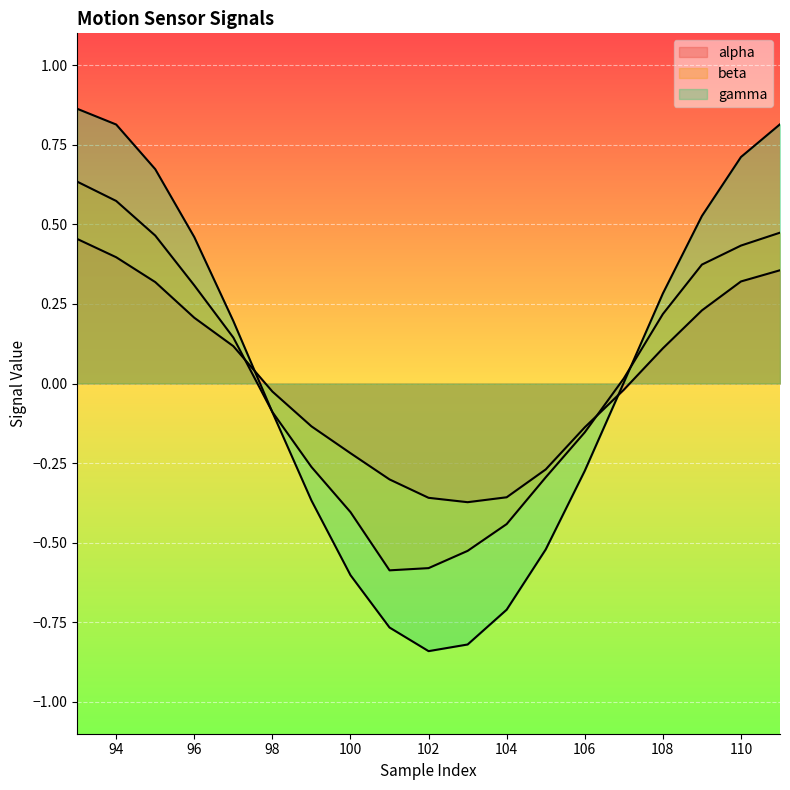

What is the value of the alpha point at the 5th from the left?

0.1